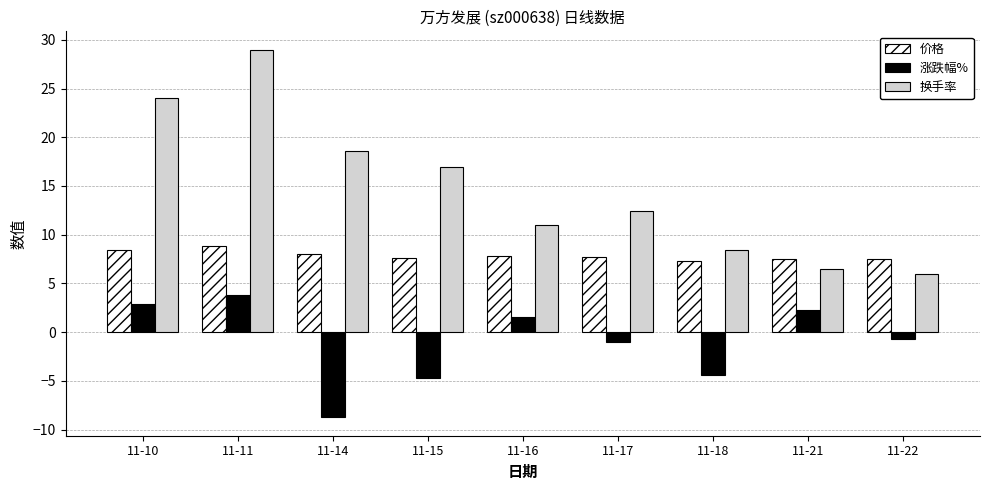

List the series in order of their overall mean, lowest first.

涨跌幅%, 价格, 换手率